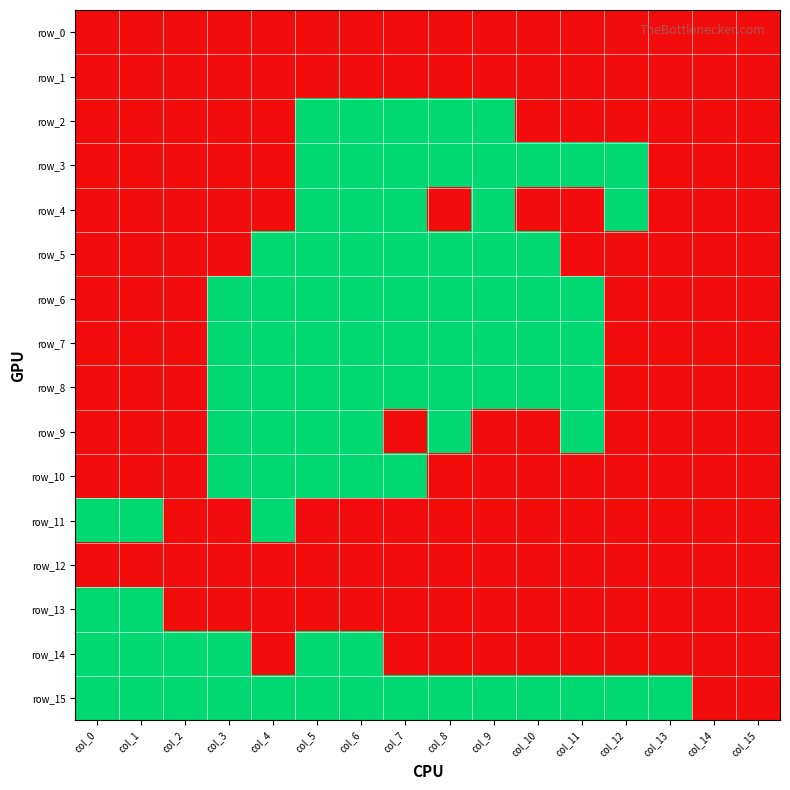

Which label corresponds to the largest value in the chart?

col_5